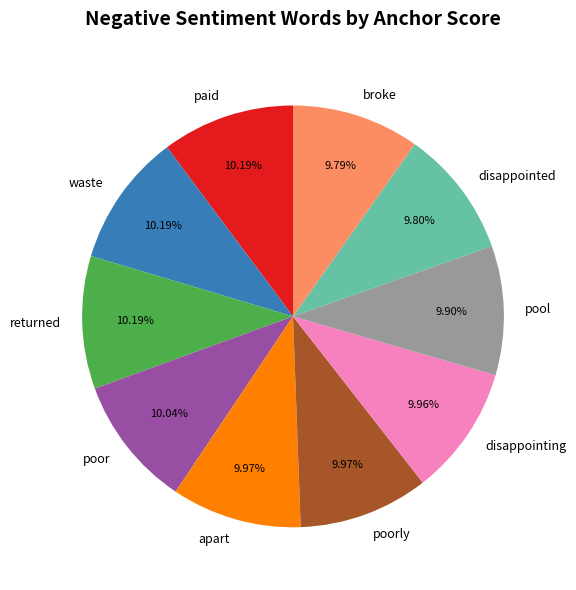

Do broke and waste together represent more than half of the pie?

No